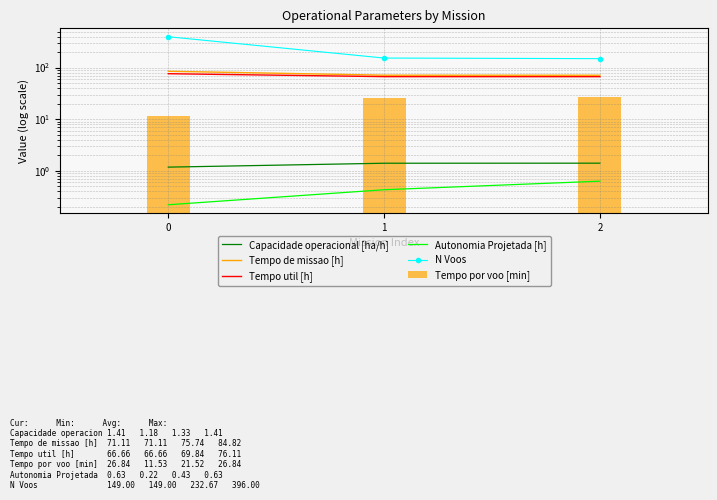

What is the spread (max minus min) of values at 1?

152.6